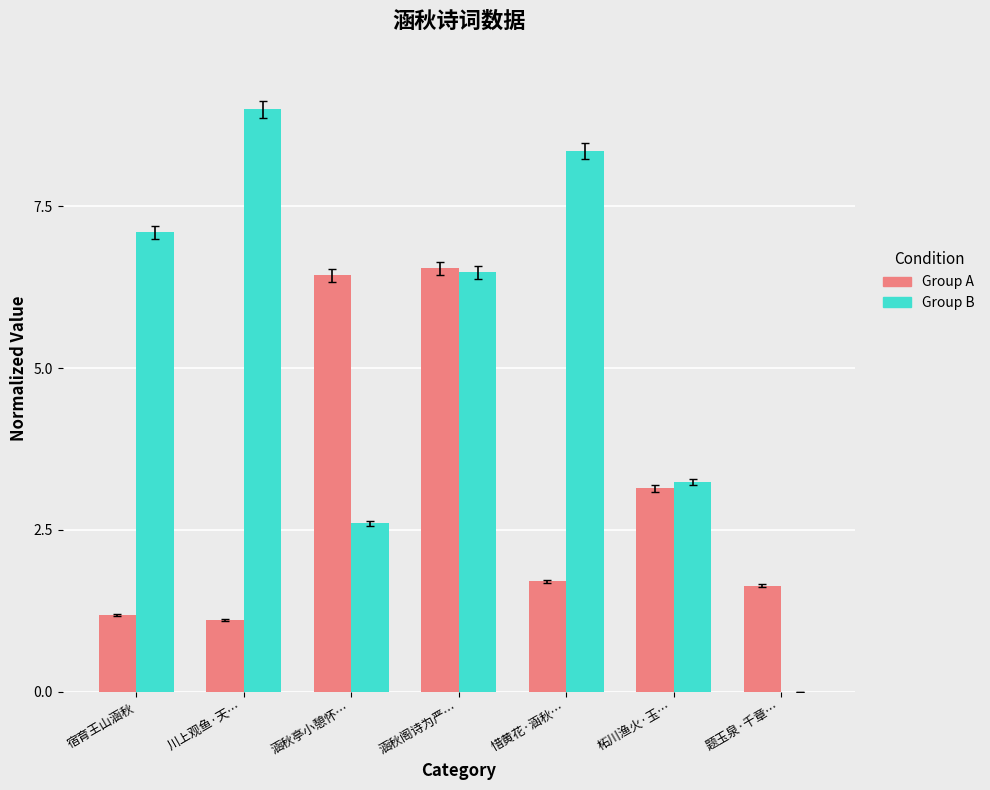

The value of Group A at 宿育王山涵秋 is 0.6. True or false?

False